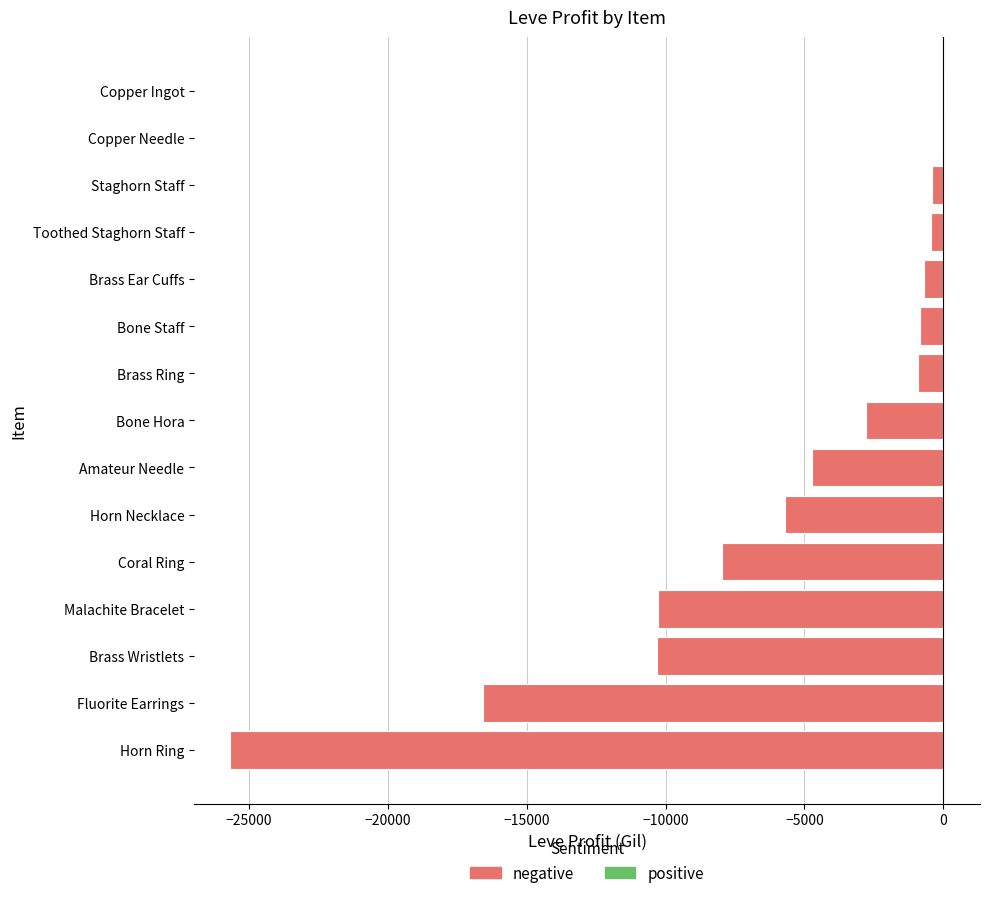

What is the sum of all negative values?

-87409.5